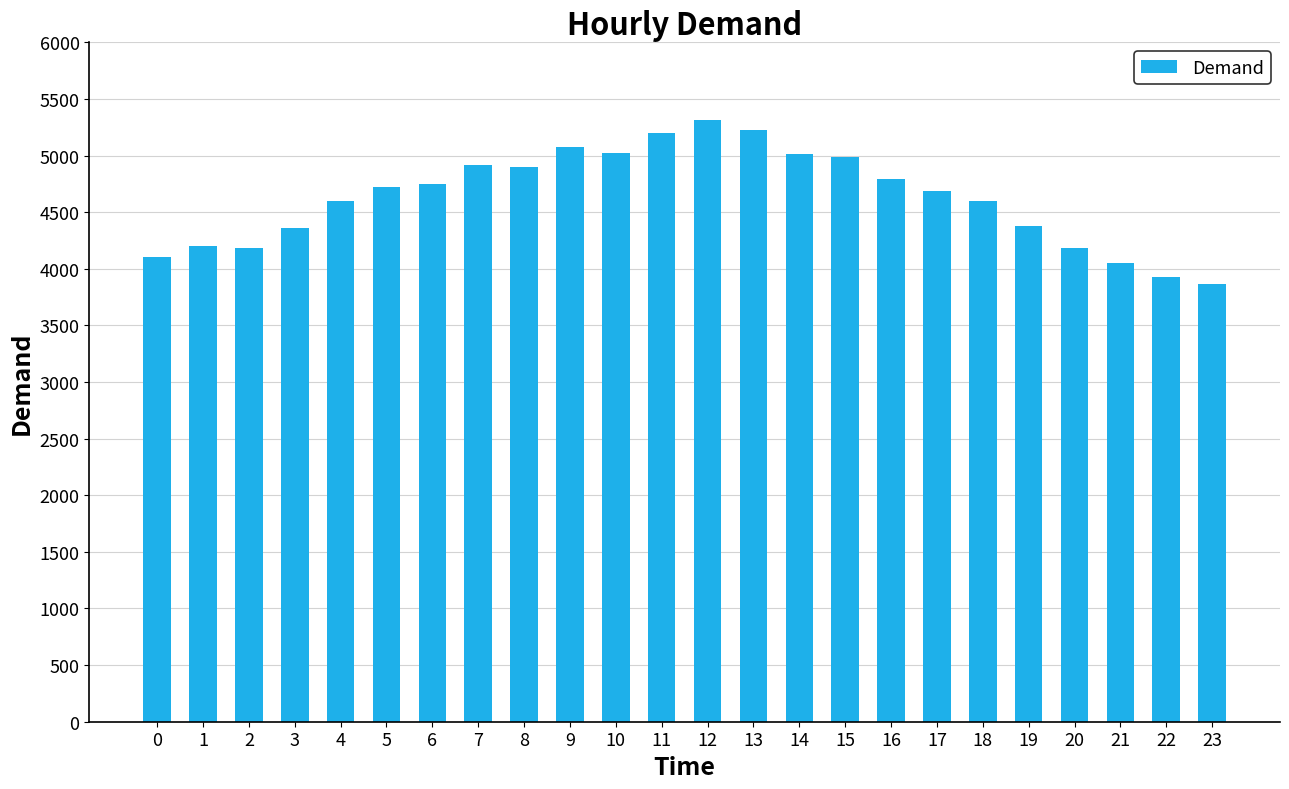

What is the sum of the values at 8 and 11?

10101